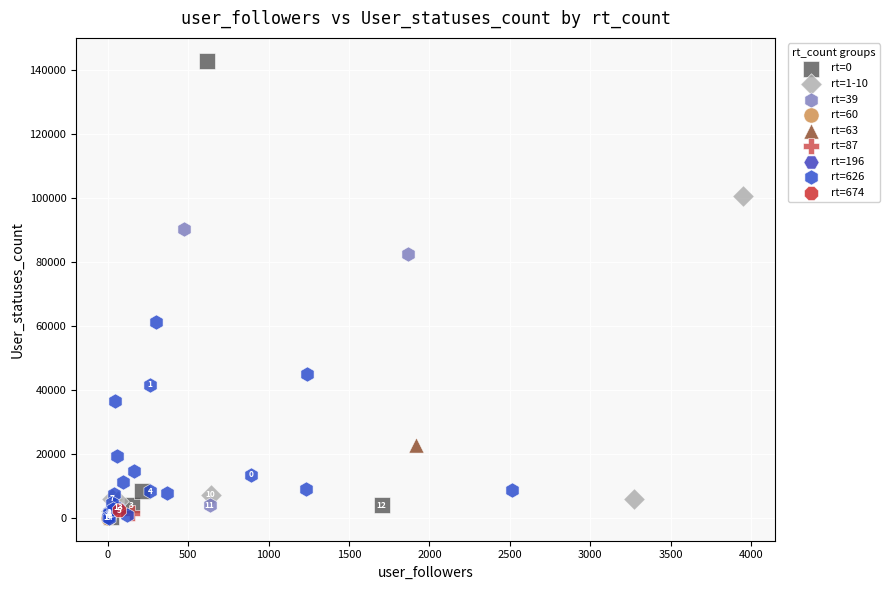

What are all the series names shown in the legend?

rt=0, rt=1-10, rt=39, rt=60, rt=63, rt=87, rt=196, rt=626, rt=674